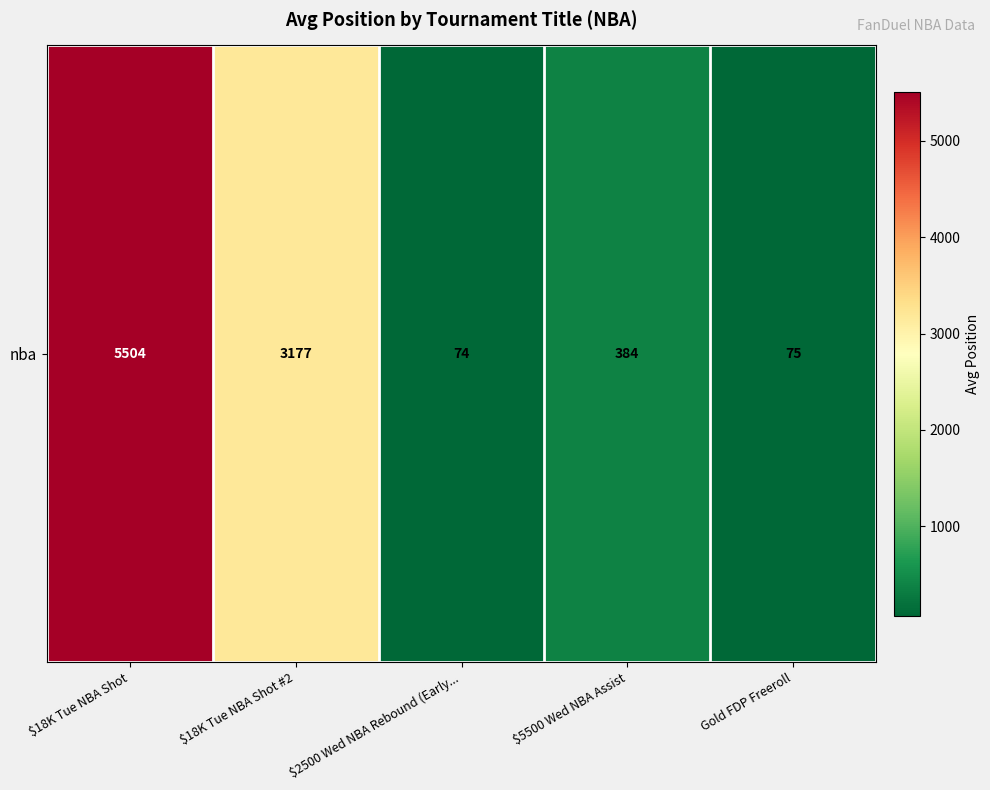

Reading left to right, what are all the values shown in this chart?

$18K Tue NBA Shot=5503.9	$18K Tue NBA Shot #2=3177.5	$2500 Wed NBA Rebound (Early...=74.0	$5500 Wed NBA Assist=384.0	Gold FDP Freeroll=75.0